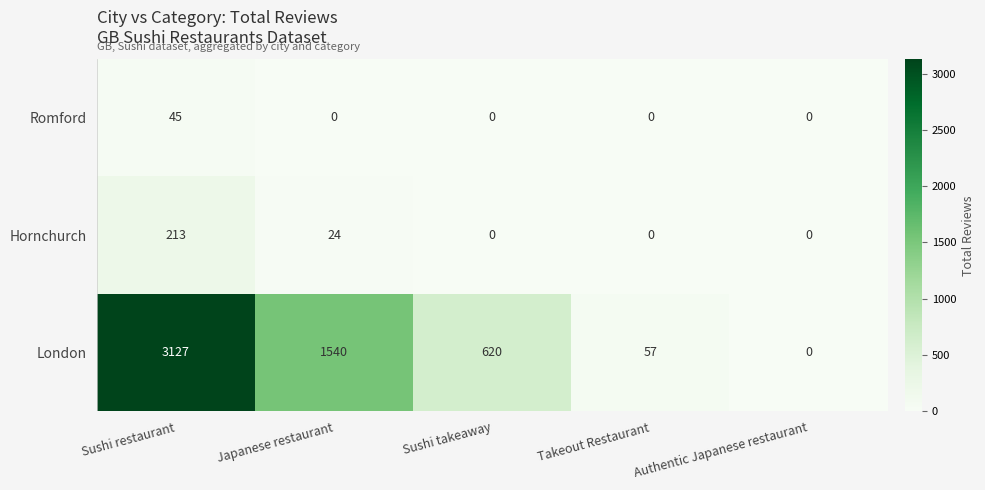

What is the difference between the highest and lowest values at Japanese restaurant?

1540